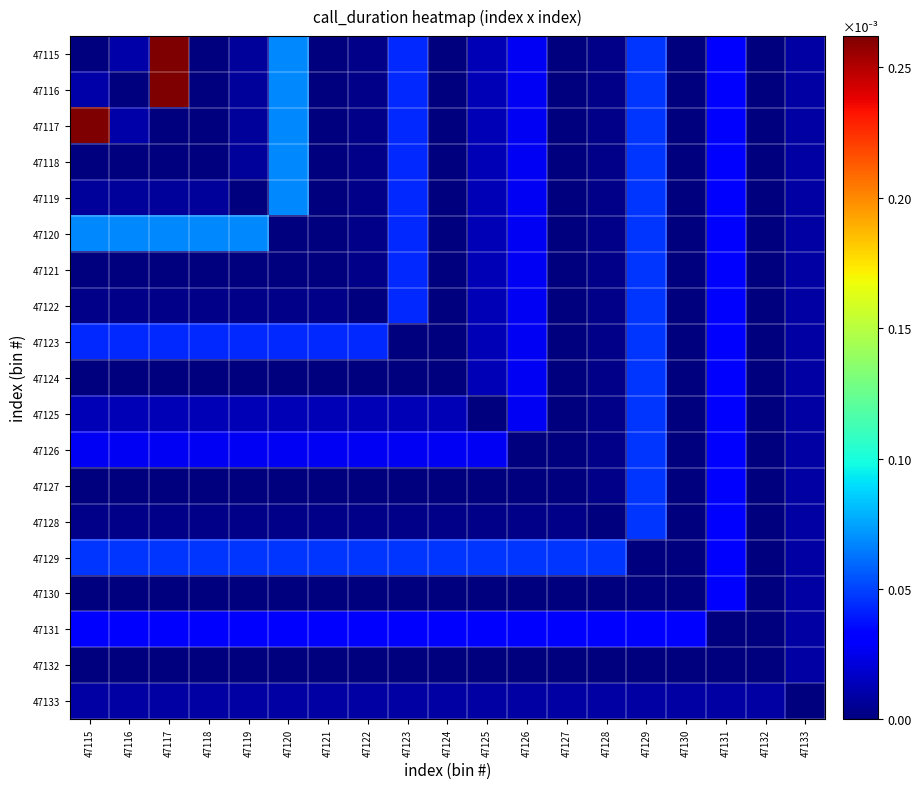

Which category has the lowest value across all series?

47115